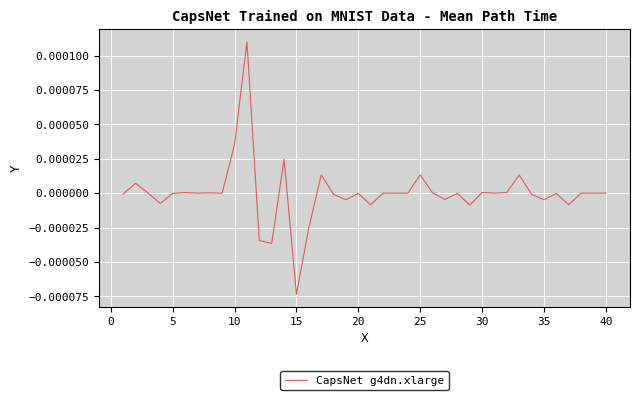

Does the chart display data point markers on the line(s)?

No